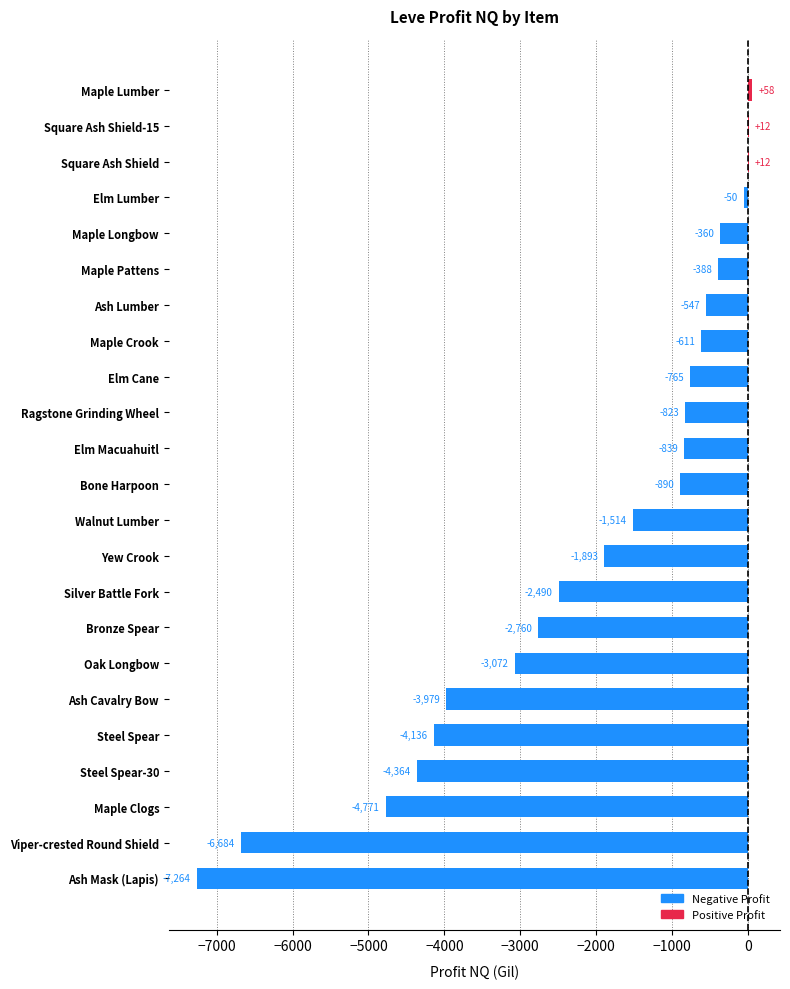

True or false: the data shows -7000.4 at Maple Clogs.

False